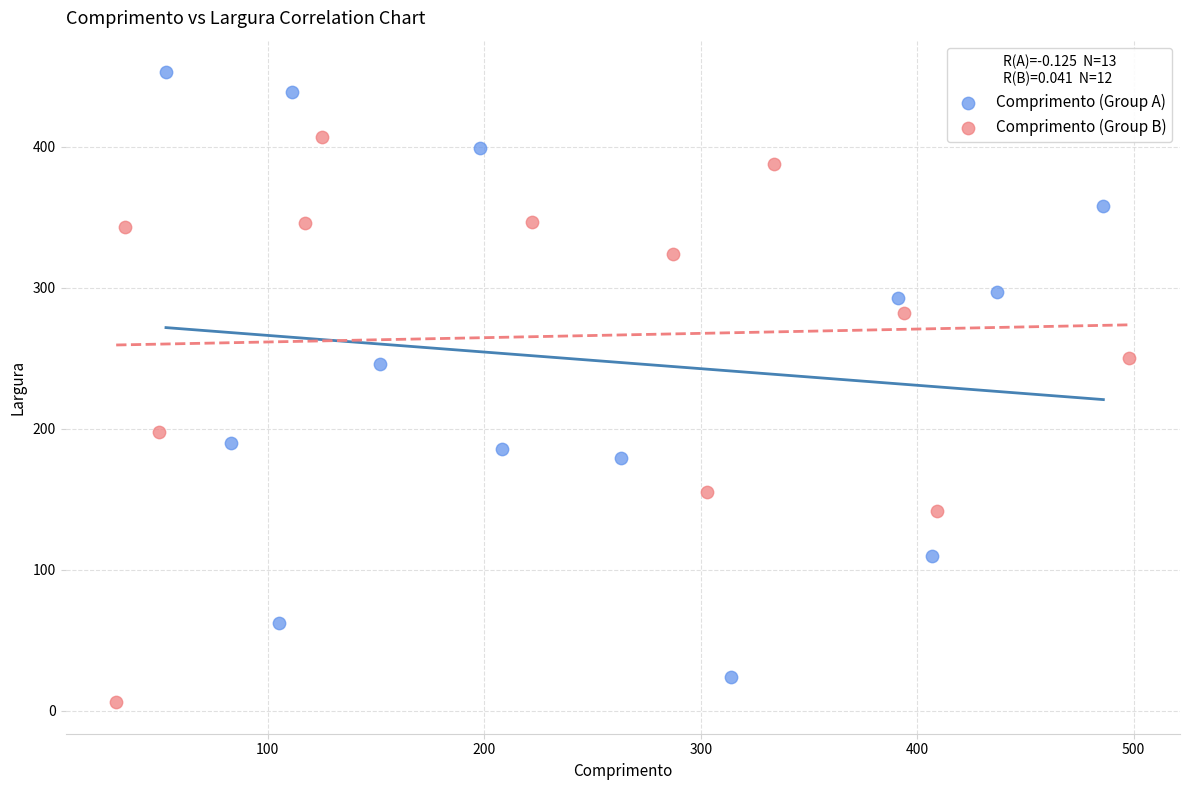

Which series reaches the maximum Y coordinate?

Comprimento (Group A)